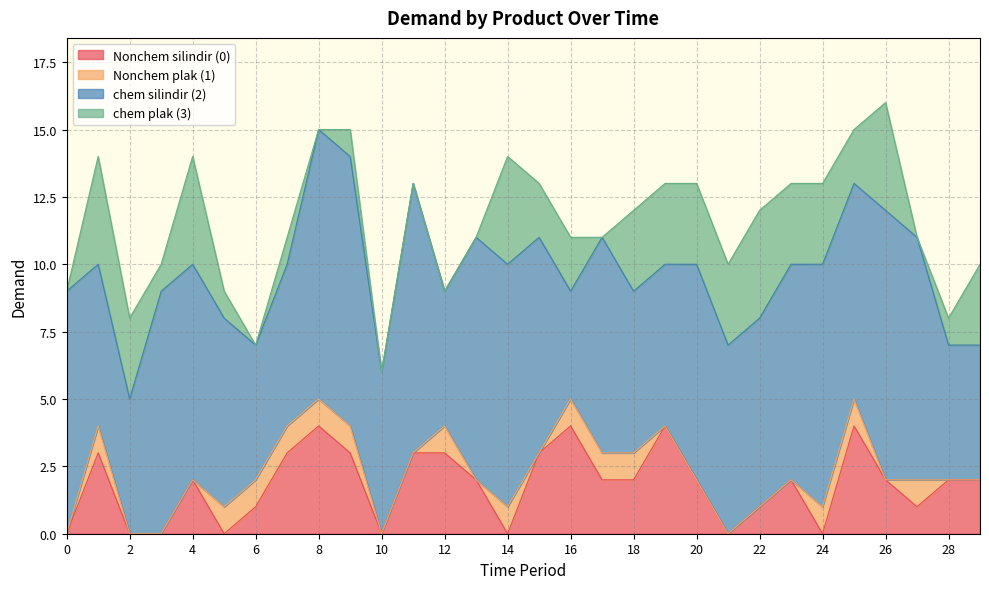

At which category does chem plak (3) reach its first local valley?

3